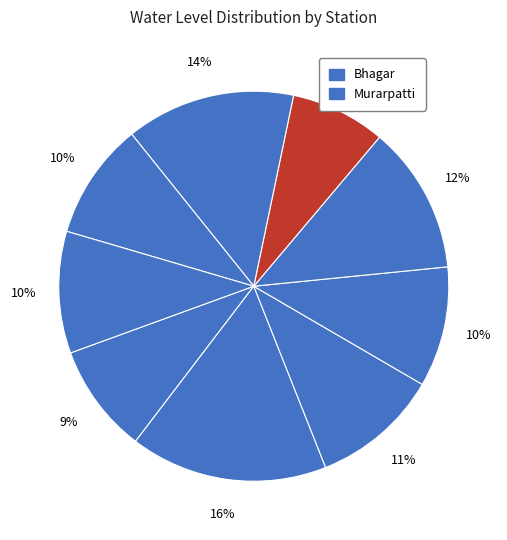

Rank the categories by value from lowest to highest.

Malmalia Chowk, Agaya, Sadikpur, Deoria, Sarripatti, Chimanpur, Hardia, Murarpatti, Bhagar